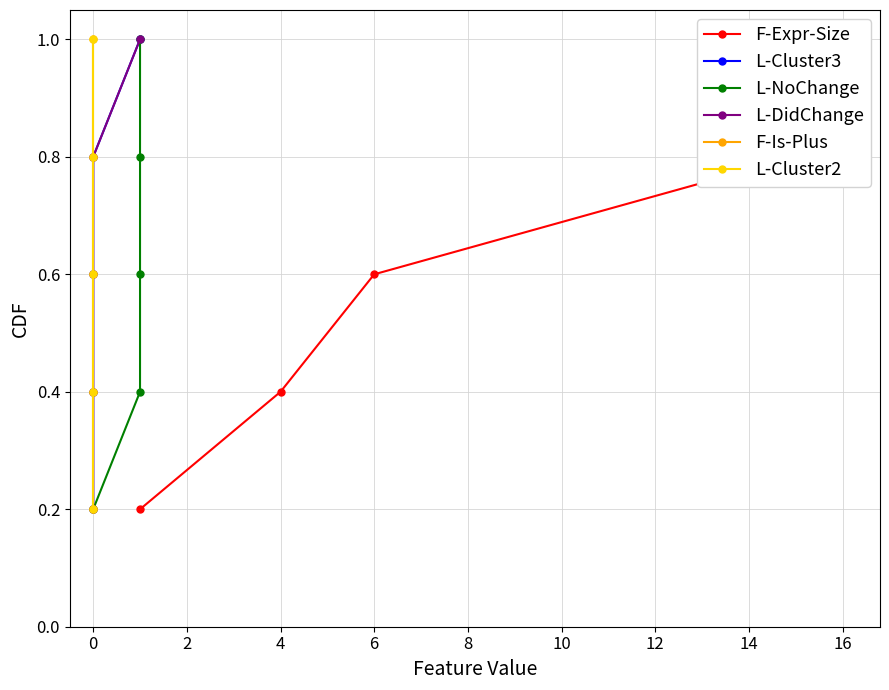

Reading left to right, list all the values displayed in this chart.

F-Expr-Size: 0.2	0.4	0.6	0.8	1.0
L-Cluster3: 0.2	0.4	0.6	0.8	1.0
L-NoChange: 0.2	0.4	0.6	0.8	1.0
L-DidChange: 0.2	0.4	0.6	0.8	1.0
F-Is-Plus: 0.2	0.4	0.6	0.8	1.0
L-Cluster2: 0.2	0.4	0.6	0.8	1.0